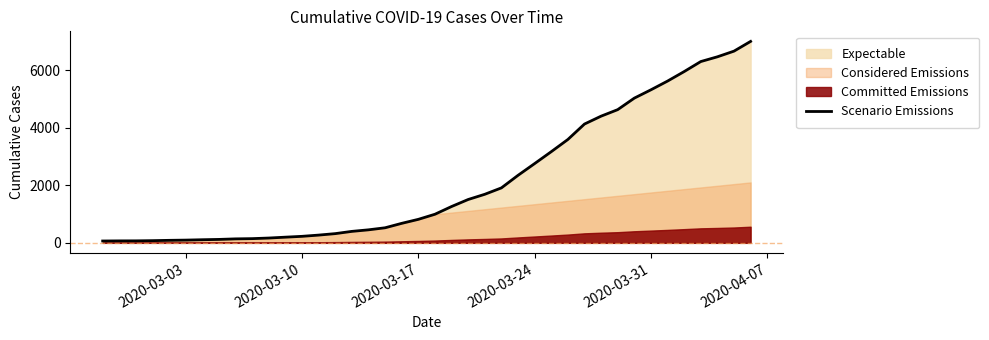

What is the smallest value displayed?

64